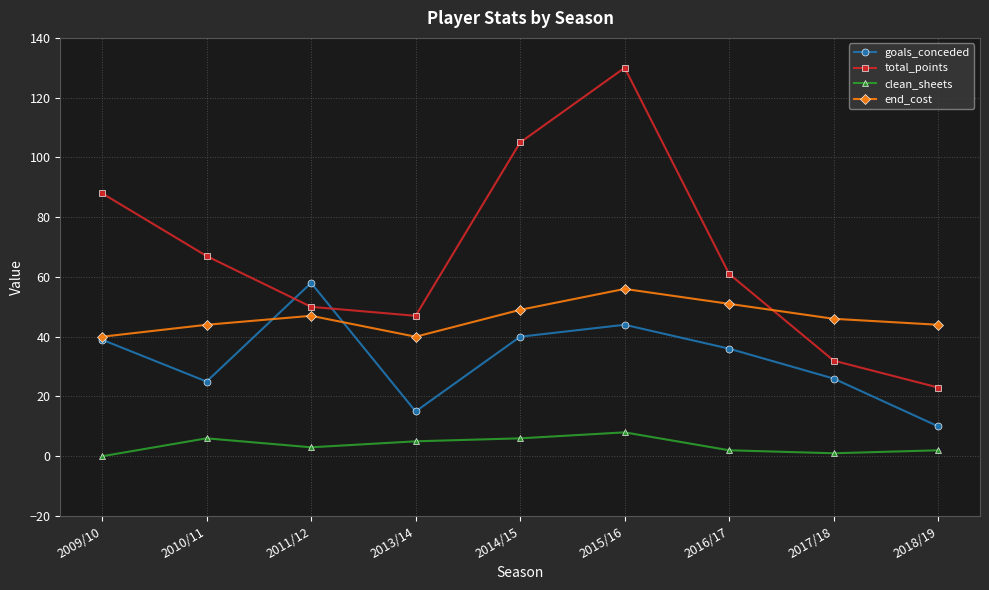

What is the difference between the second highest and second lowest values in the total_points series?

73